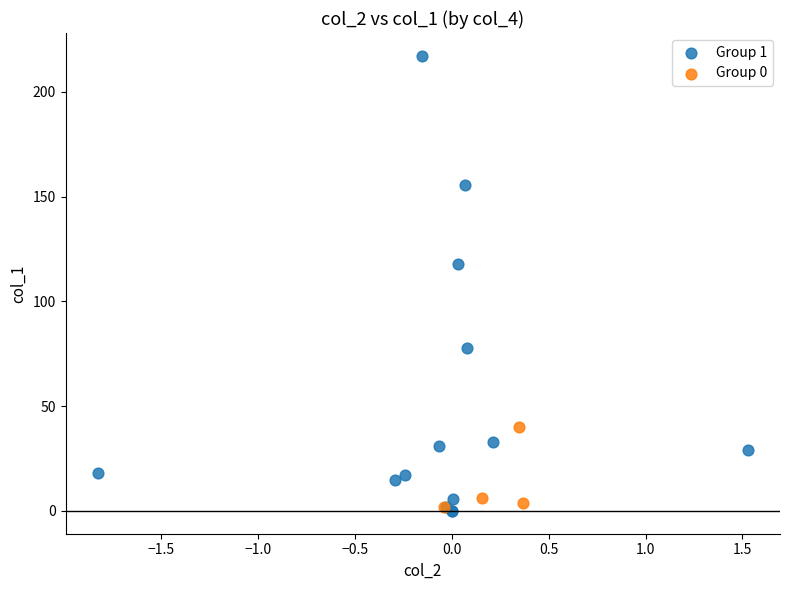

Which series reaches the maximum Y coordinate?

Group 1